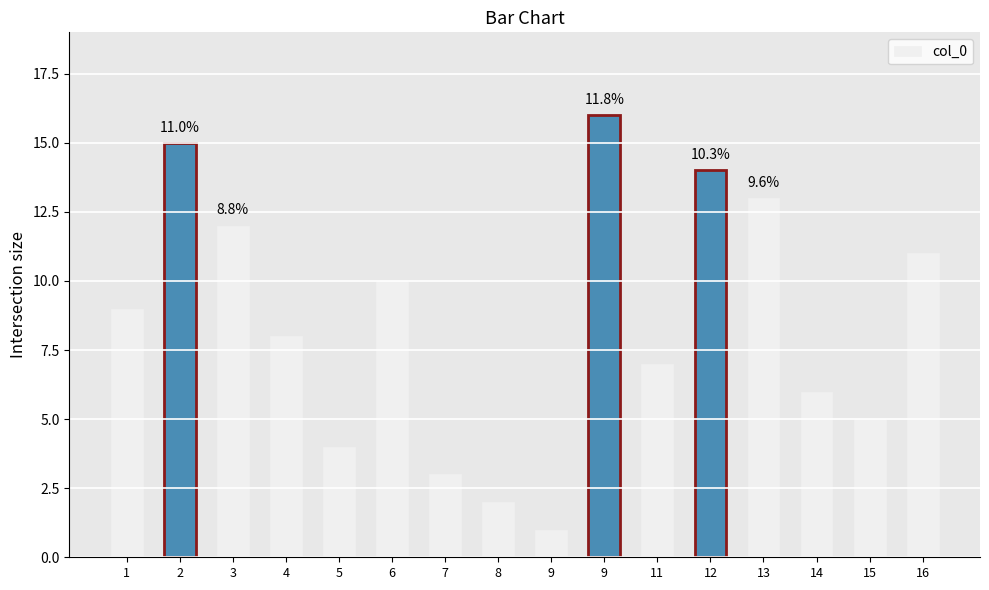

Does the chart contain any negative values?

No